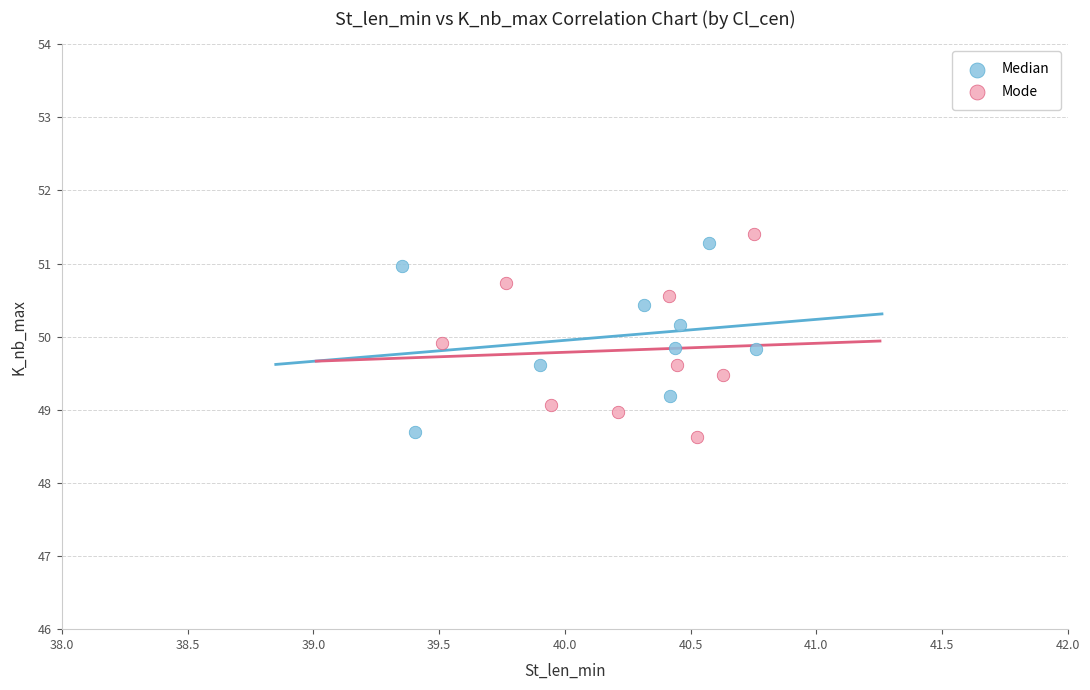

What are all the series names shown in the legend?

Median, Mode